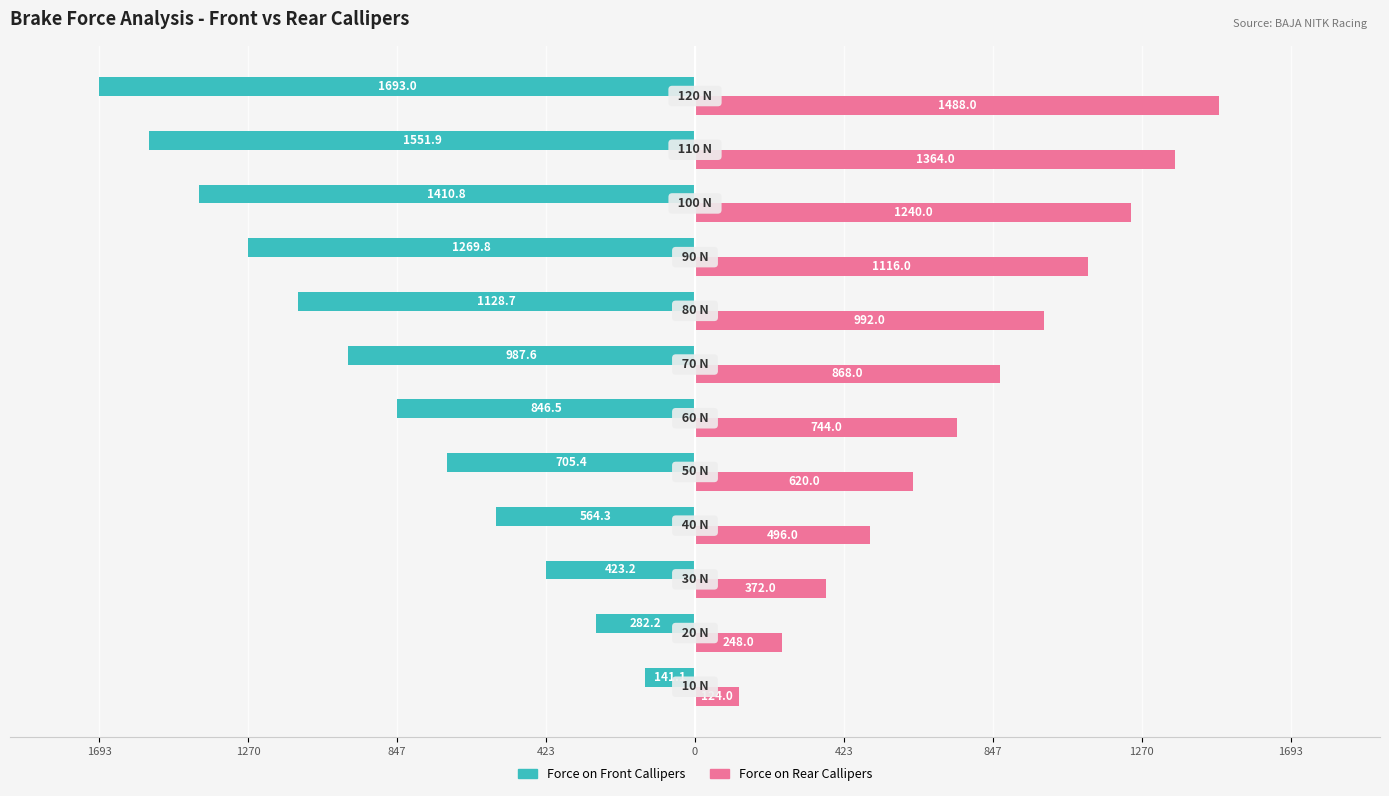

Which series has the largest range (max minus min)?

Force on Front Callipers